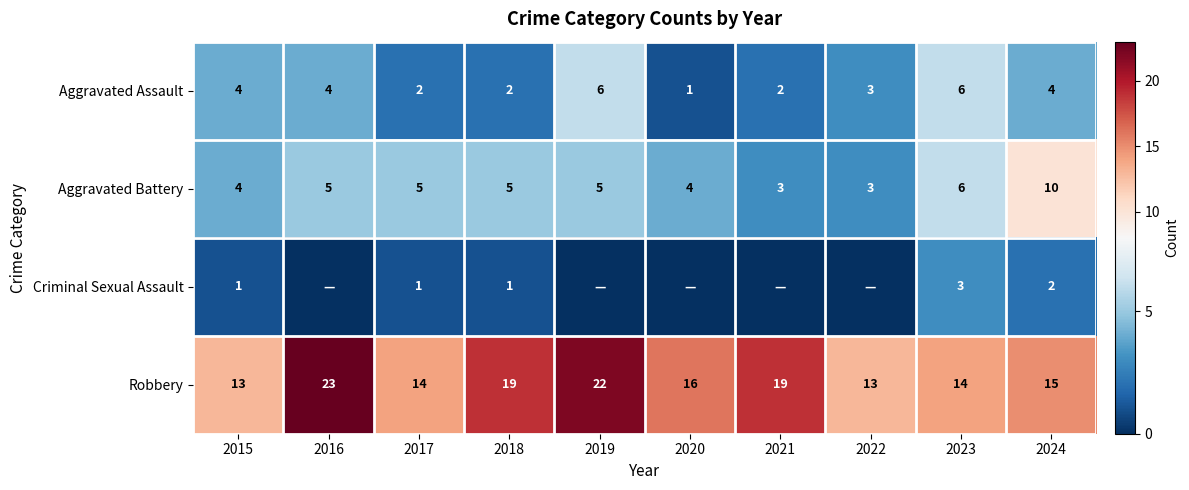

The value of Aggravated Assault at 2017 is 2. True or false?

True